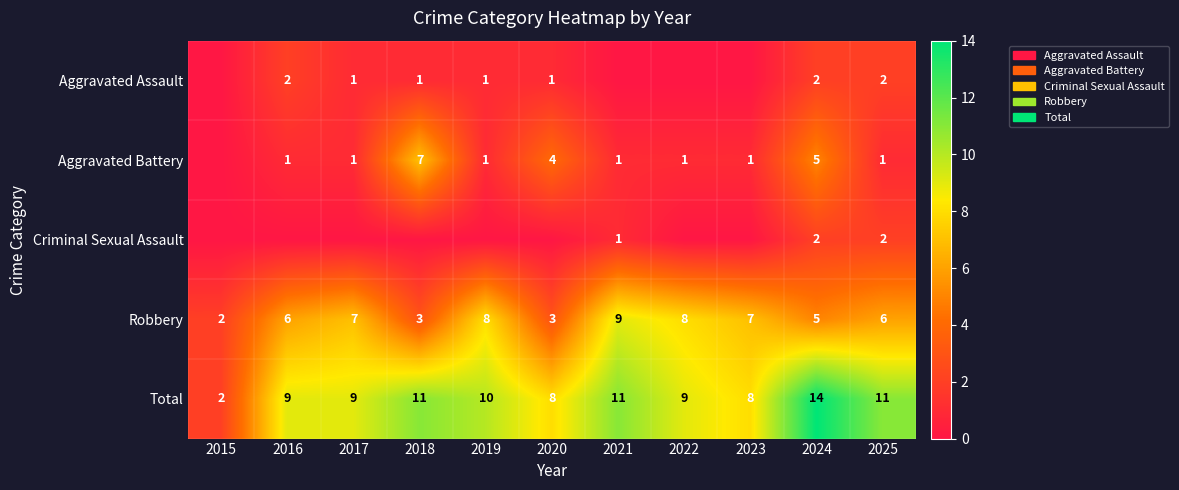

Which category has the highest value in the Total series?

2024